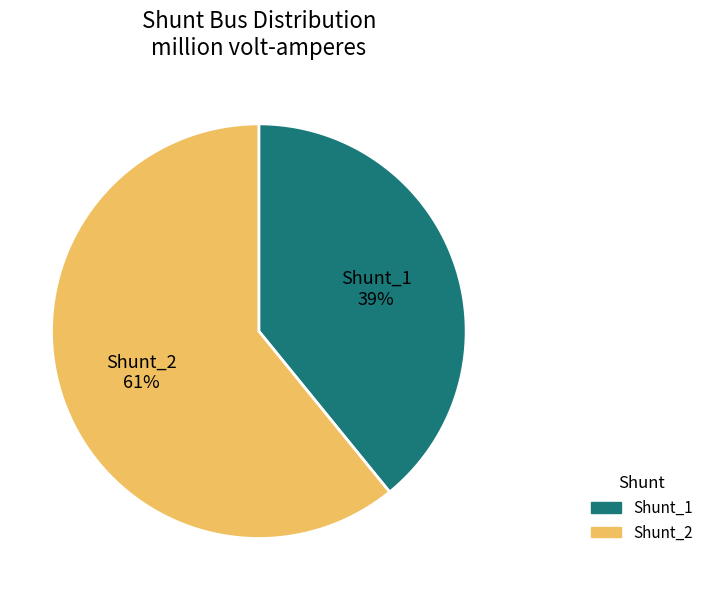

To the nearest percent, what is the difference between the Shunt_1 and Shunt_2 slice percentages?

22%